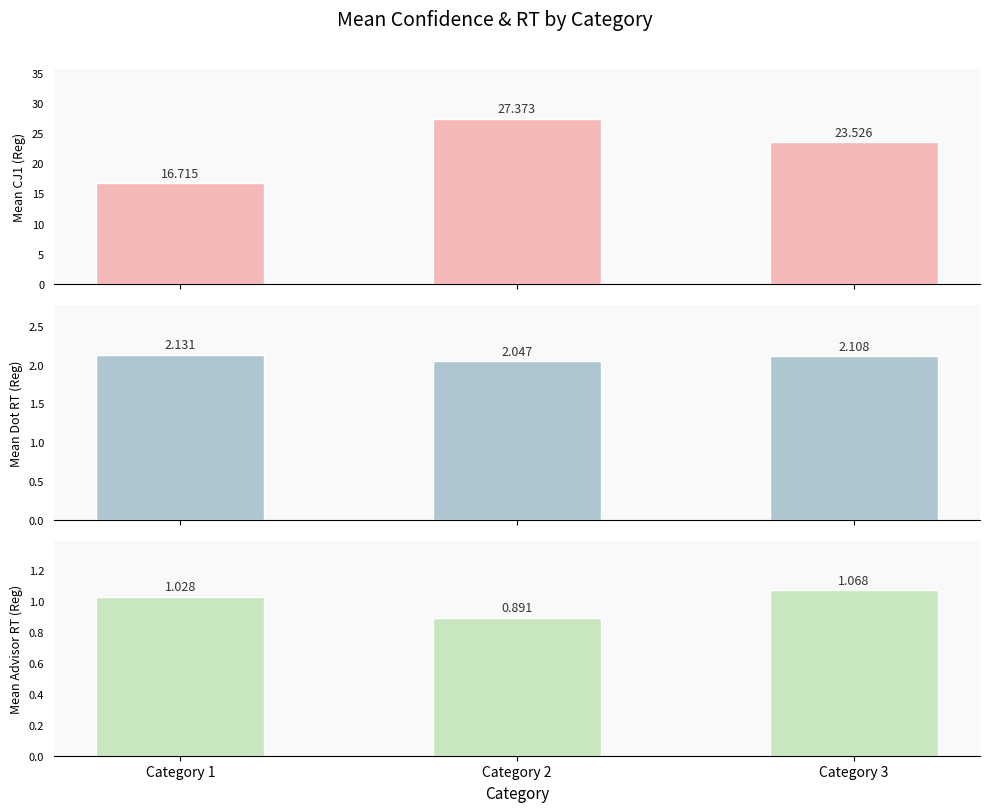

How many series are shown in this chart?

3